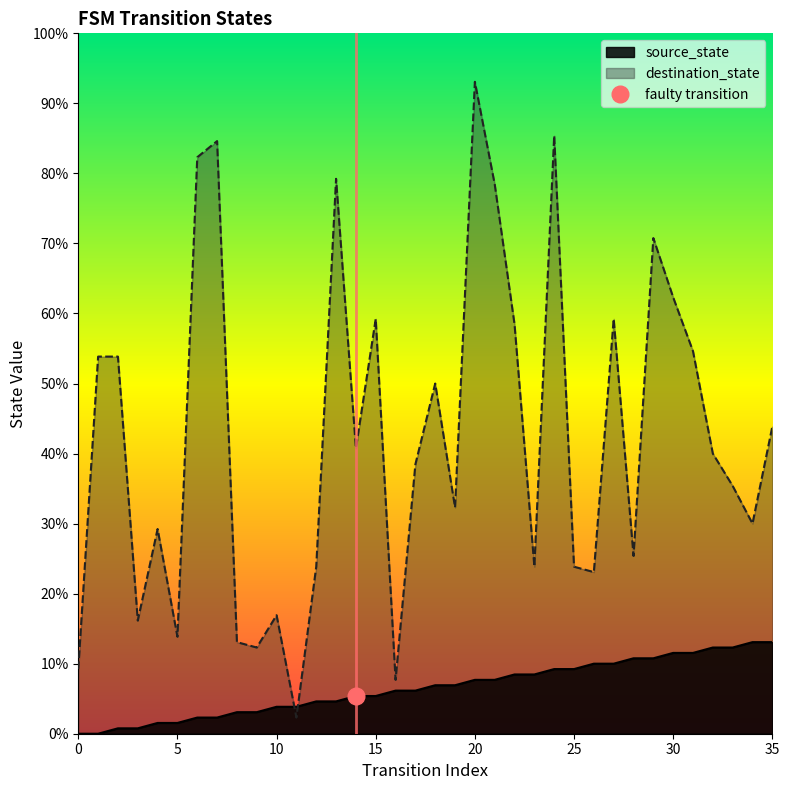

Does the chart display data point markers on the line(s)?

No